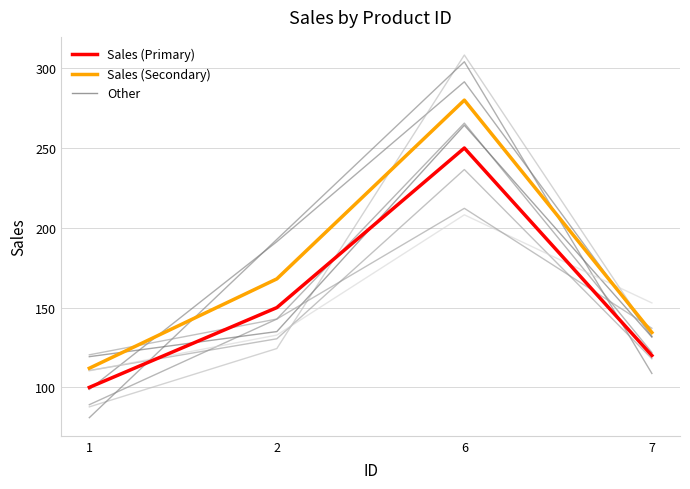

True or false: Sales (Secondary) and Sales (Primary) cross at least once.

False